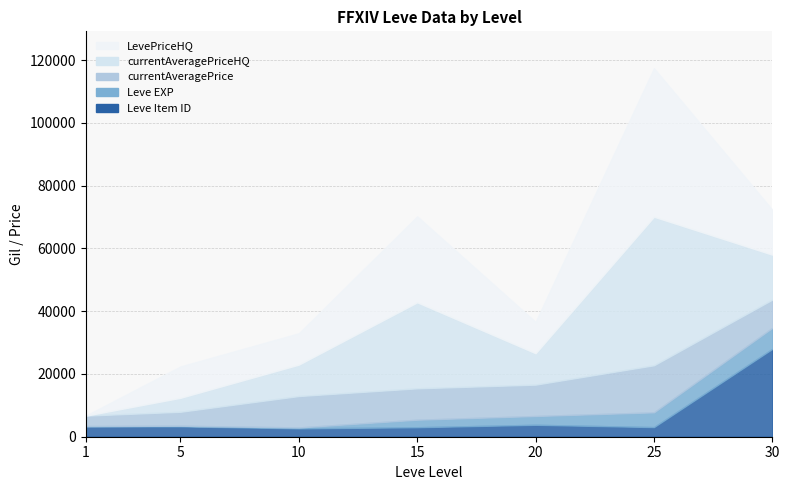

True or false: currentAveragePriceHQ and Leve EXP intersect in this chart.

True